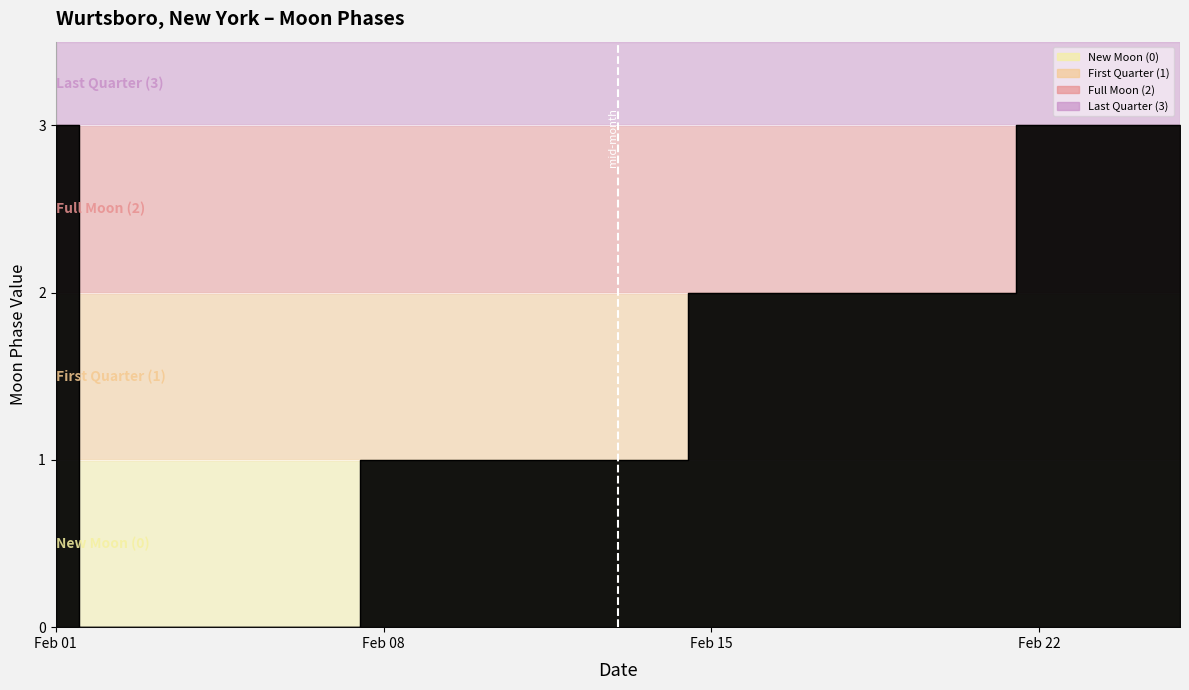

Is it true that the value at 2022-02-16 is 1?

False